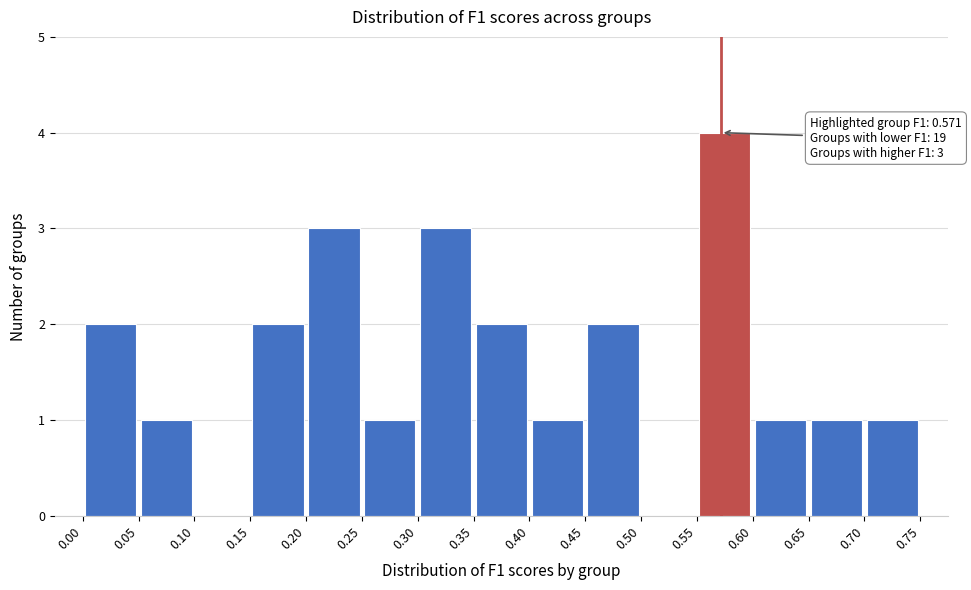

Which range on the x-axis has the tallest bar?

0.55 to 0.60